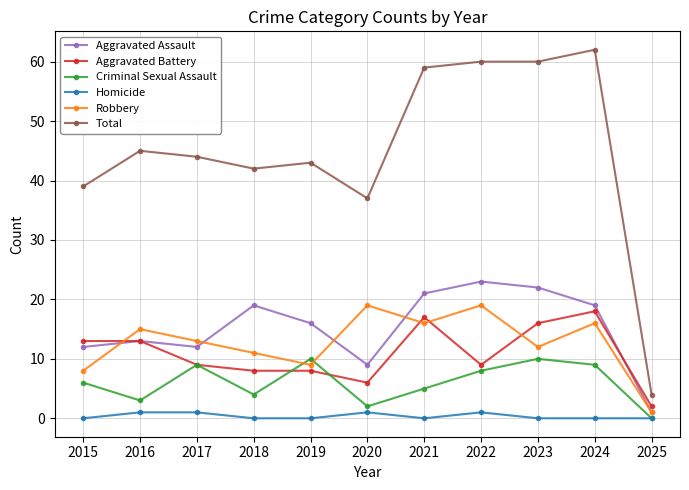

Reading left to right, what are all the values shown in this chart?

Aggravated Assault: 2015=12	2016=13	2017=12	2018=19	2019=16	2020=9	2021=21	2022=23	2023=22	2024=19	2025=1
Aggravated Battery: 2015=13	2016=13	2017=9	2018=8	2019=8	2020=6	2021=17	2022=9	2023=16	2024=18	2025=2
Criminal Sexual Assault: 2015=6	2016=3	2017=9	2018=4	2019=10	2020=2	2021=5	2022=8	2023=10	2024=9	2025=0
Homicide: 2015=0	2016=1	2017=1	2018=0	2019=0	2020=1	2021=0	2022=1	2023=0	2024=0	2025=0
Robbery: 2015=8	2016=15	2017=13	2018=11	2019=9	2020=19	2021=16	2022=19	2023=12	2024=16	2025=1
Total: 2015=39	2016=45	2017=44	2018=42	2019=43	2020=37	2021=59	2022=60	2023=60	2024=62	2025=4